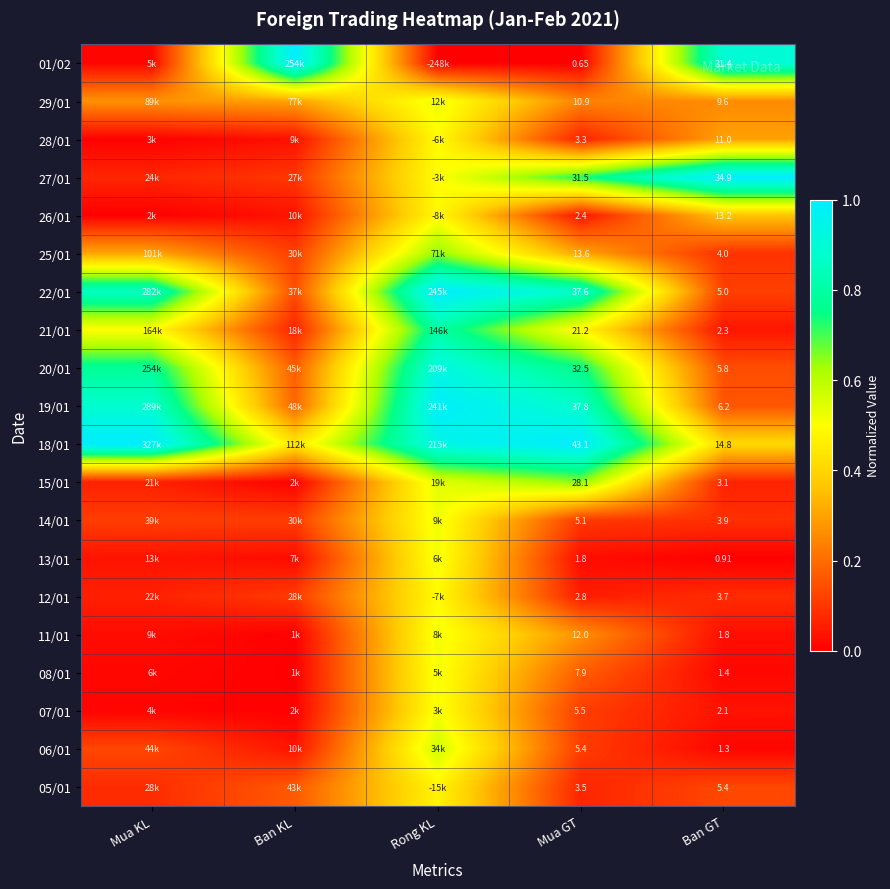

Which category has the highest value in the 20/01 series?

Rong KL